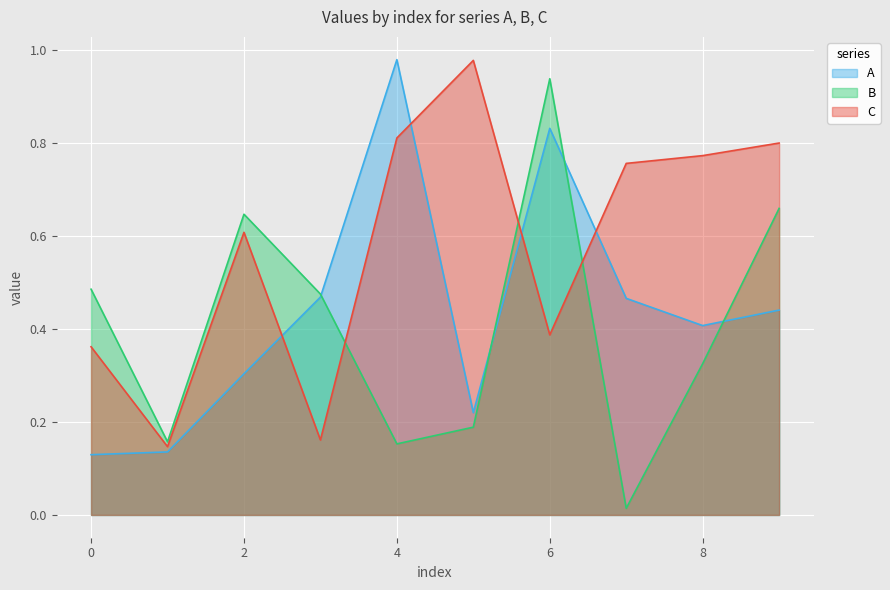

Reading left to right, transcribe all the data shown in this chart.

A: 0.1	0.1	0.3	0.5	1.0	0.2	0.8	0.5	0.4	0.4
B: 0.5	0.2	0.6	0.5	0.2	0.2	0.9	0.0	0.3	0.7
C: 0.4	0.1	0.6	0.2	0.8	1.0	0.4	0.8	0.8	0.8